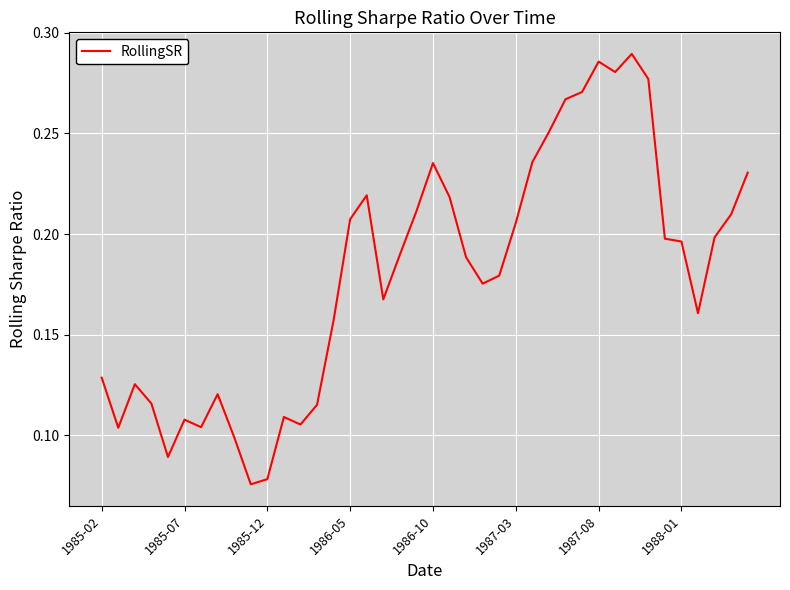

What is the maximum value shown in the chart?

0.3